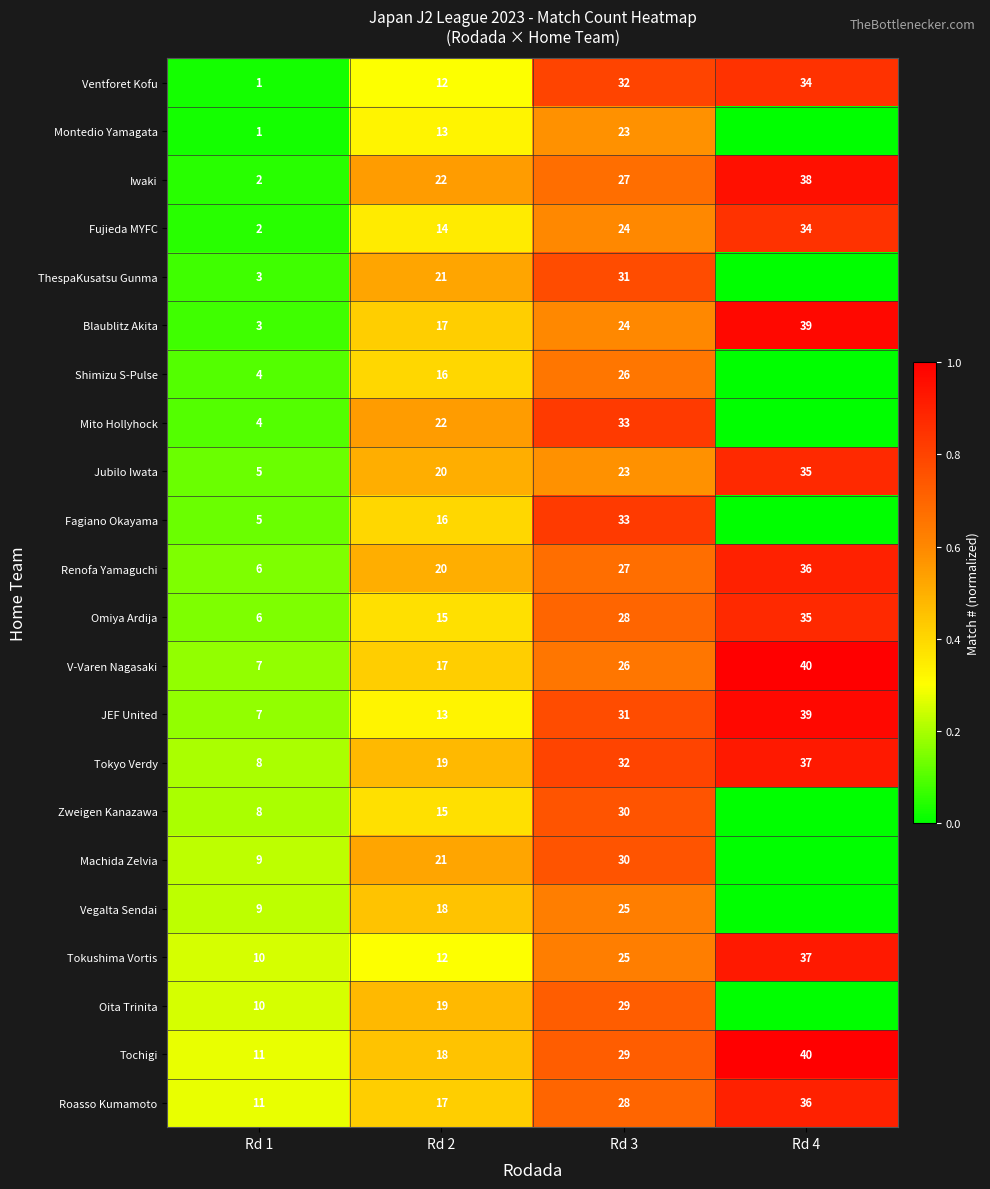

Rank the categories by Roasso Kumamoto value from lowest to highest.

Rd 1, Rd 2, Rd 3, Rd 4